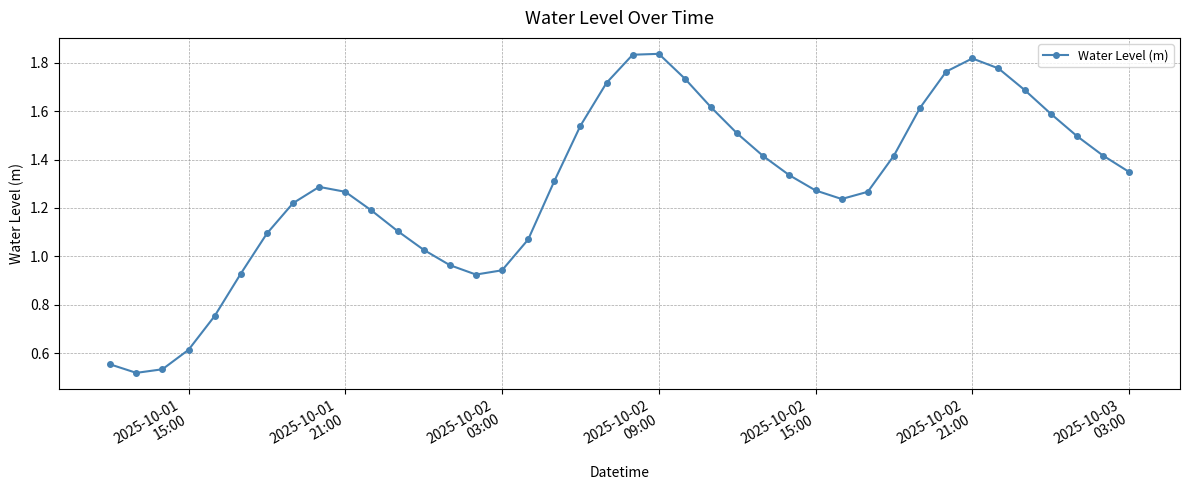

What is the sum of all values?

51.5